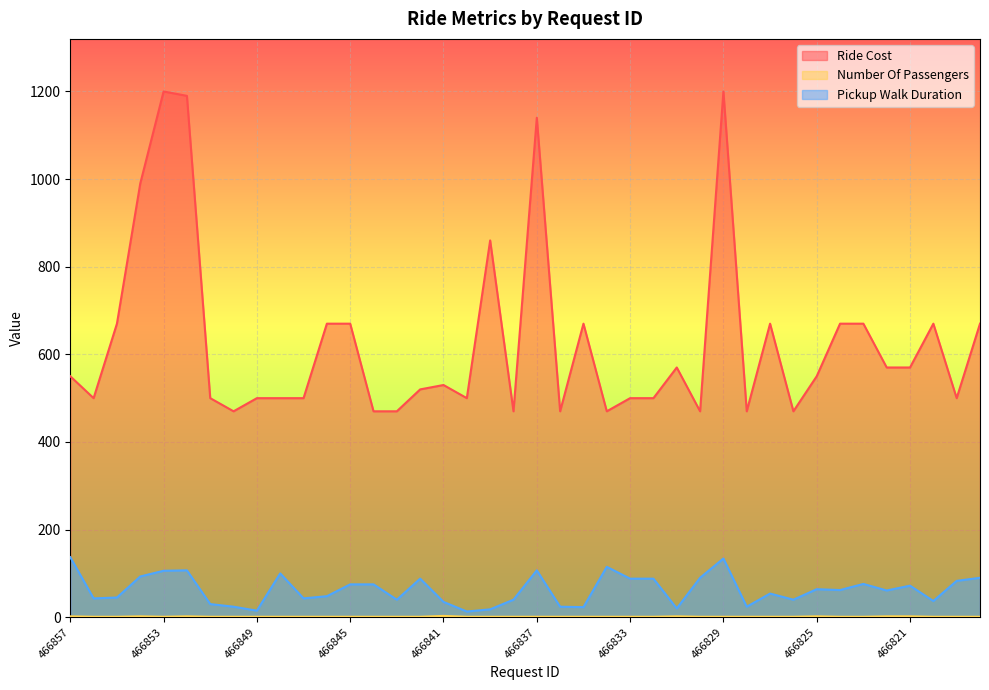

At 466836, list the series in order from smallest to largest.

Number Of Passengers, Pickup Walk Duration, Ride Cost